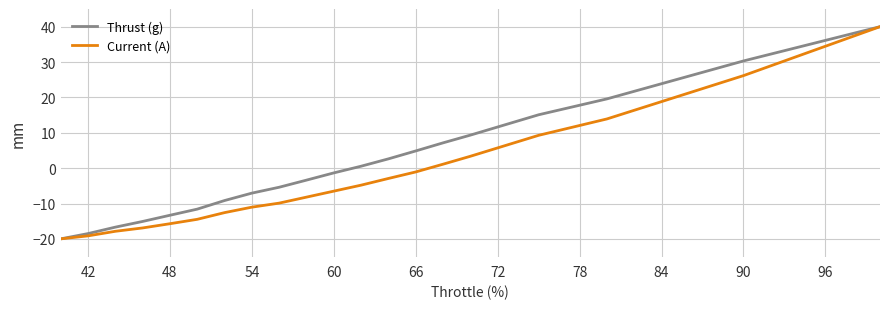

What is the difference between the maximum and minimum values in the Current (A) series?

60.0